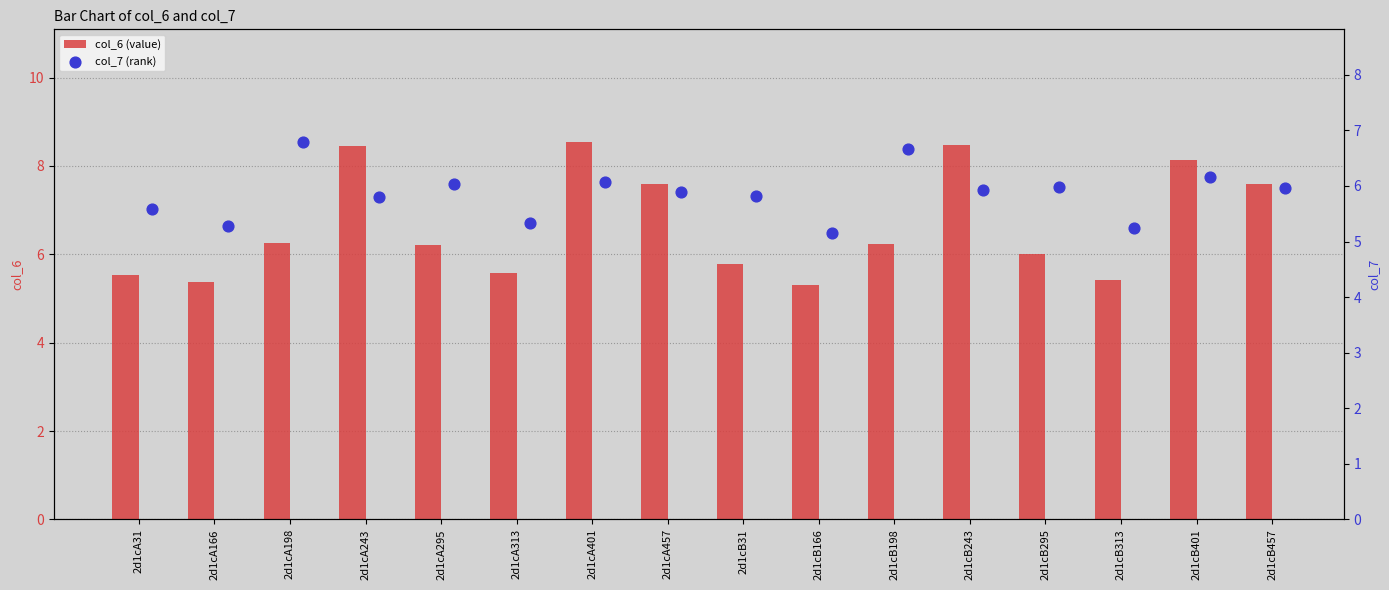

What is the difference between the second highest and minimum values in the col_6 (value) series?

3.2